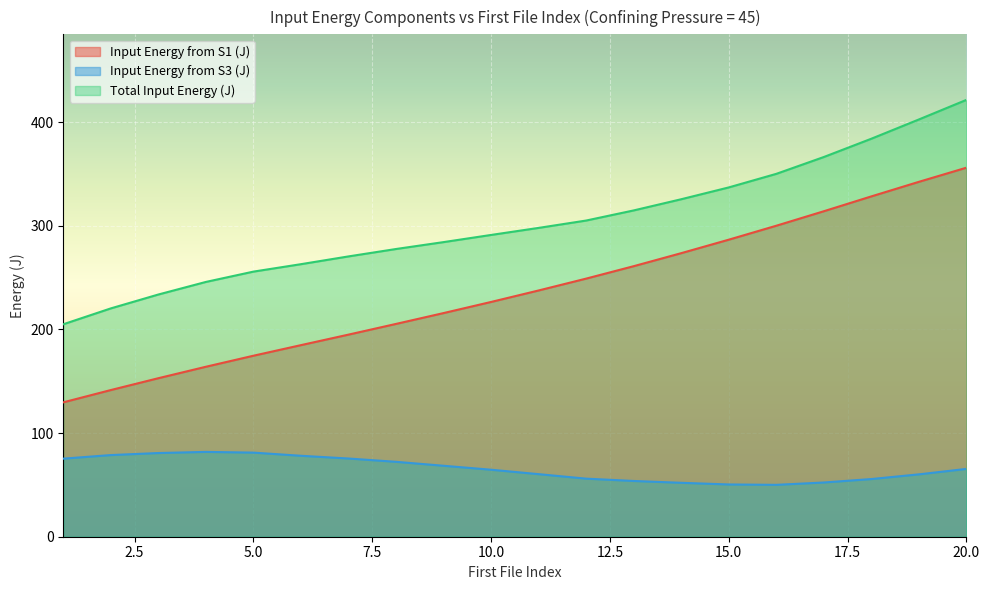

List the labels in order of Input Energy from S1 (J) value, smallest first.

1, 2, 3, 4, 5, 6, 7, 8, 9, 10, 11, 12, 13, 14, 15, 16, 17, 18, 19, 20